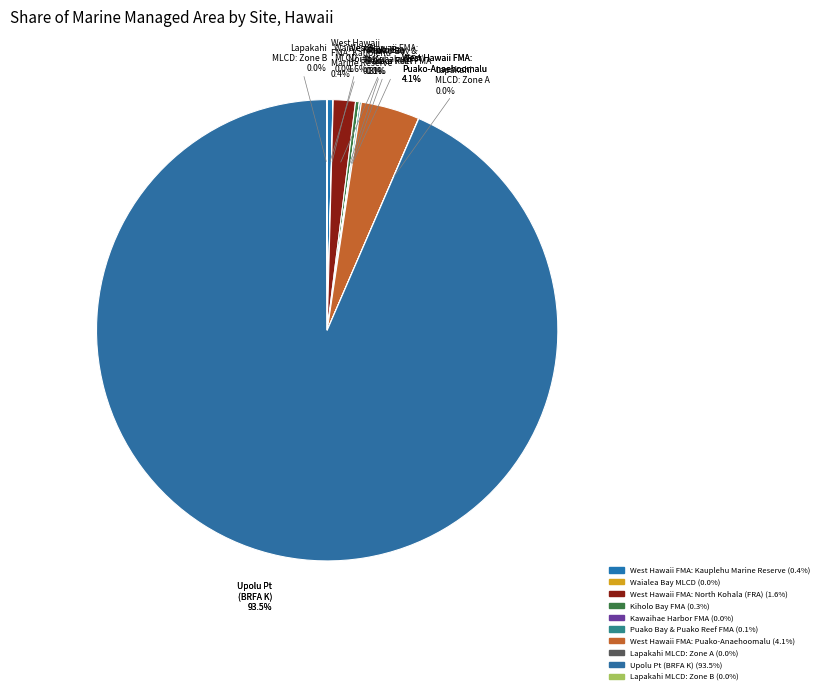

Rank the categories by value from lowest to highest.

Kawaihae Harbor FMA, Lapakahi MLCD: Zone A, Waialea Bay MLCD, Lapakahi MLCD: Zone B, Puako Bay and Puako Reef FMA, Kiholo Bay FMA, West Hawaii FMA: Kauplehu Marine Reserve, West Hawaii FMA: North Kohala (FRA), West Hawaii FMA: Puako-Anaehoomalu (FRA), Upolu Pt (BRFA K)